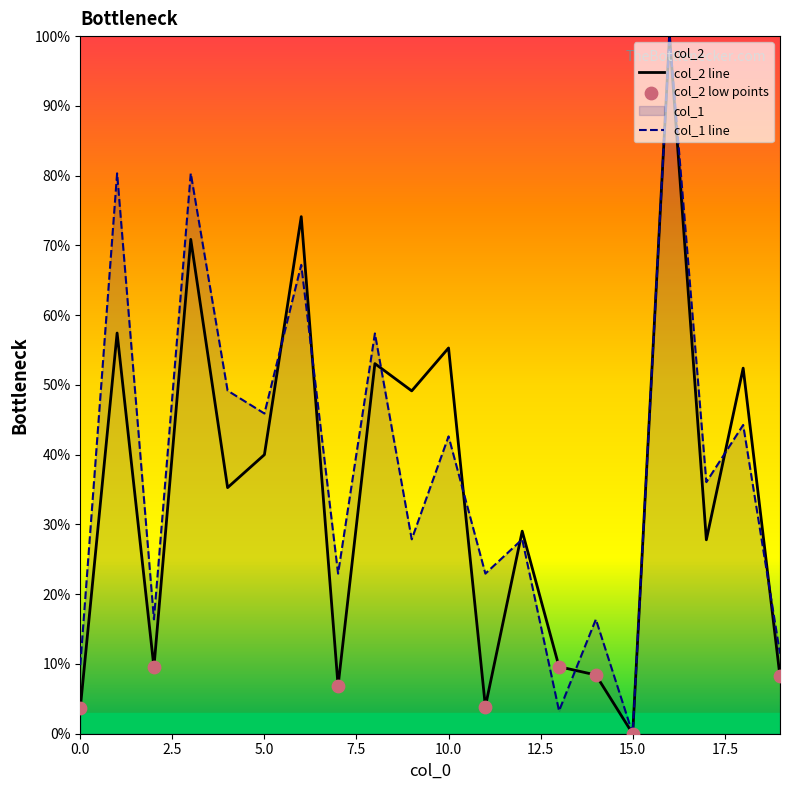

What is the total value across all series at 14?

24.8